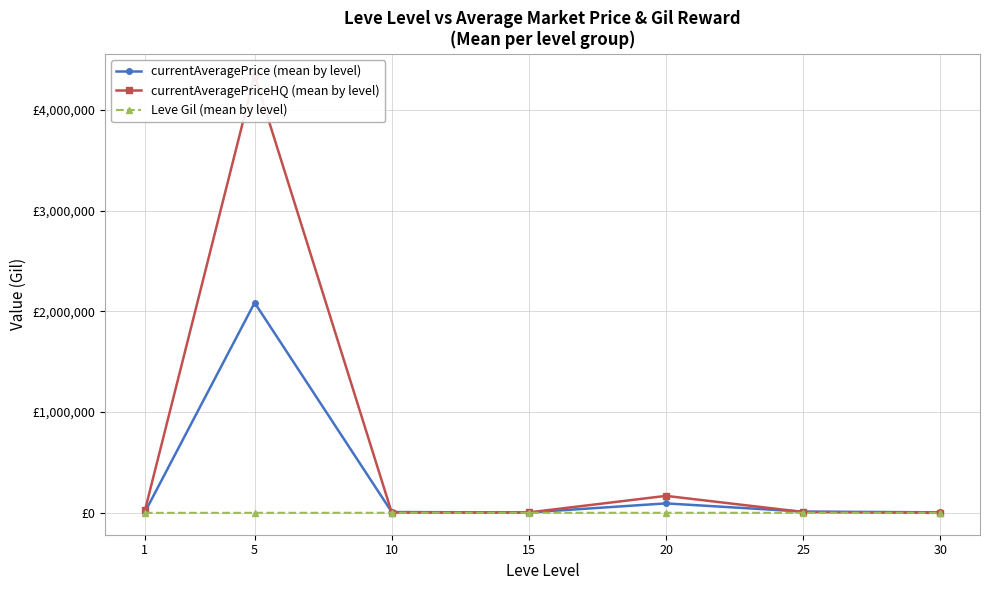

At how many categories does at least one series exceed 91137?

2